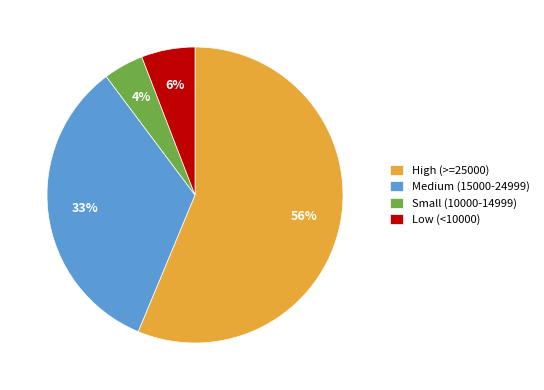

Do Low (<10000) and High (>=25000) together represent more than half of the pie?

Yes